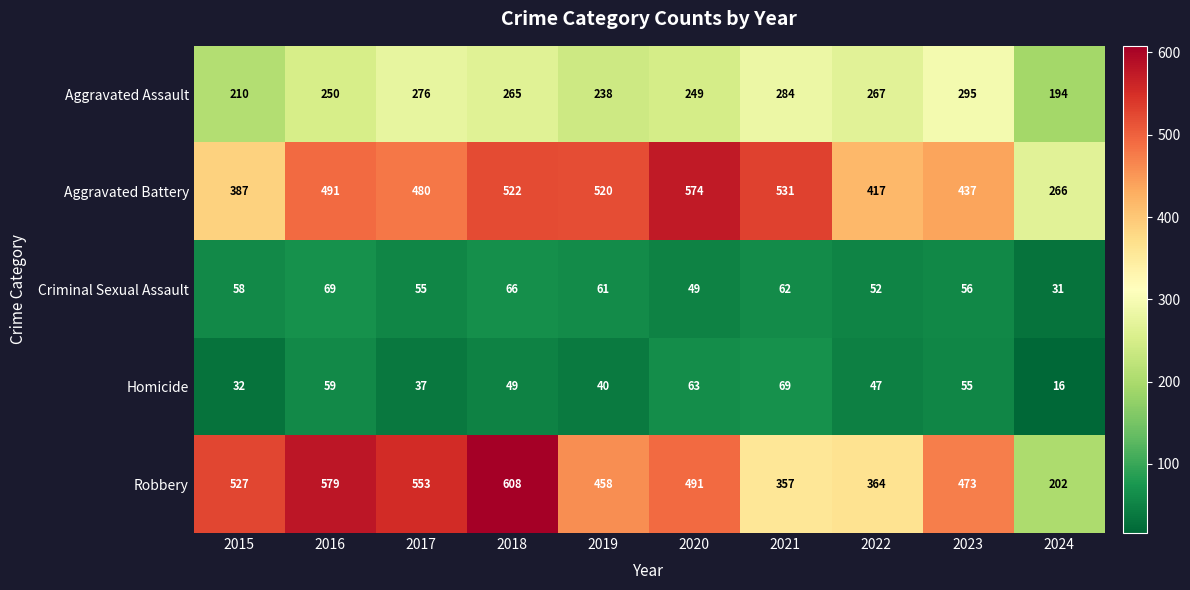

What is the sum of all Aggravated Assault values?

2528